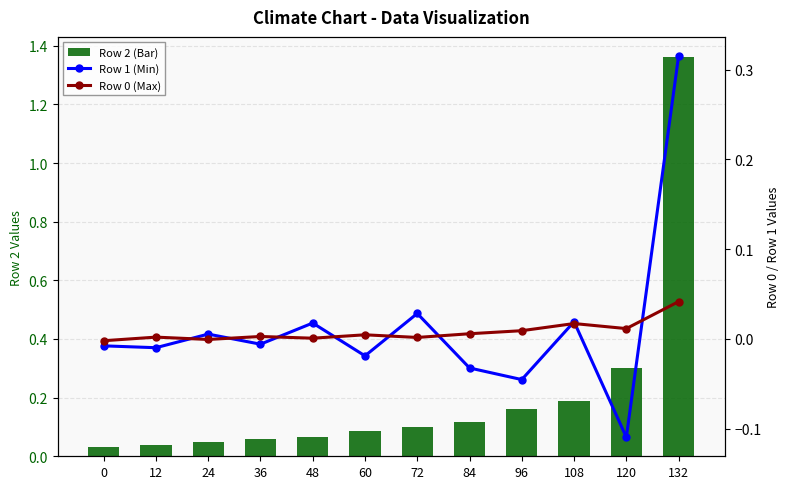

What is the greatest value displayed?

1.4